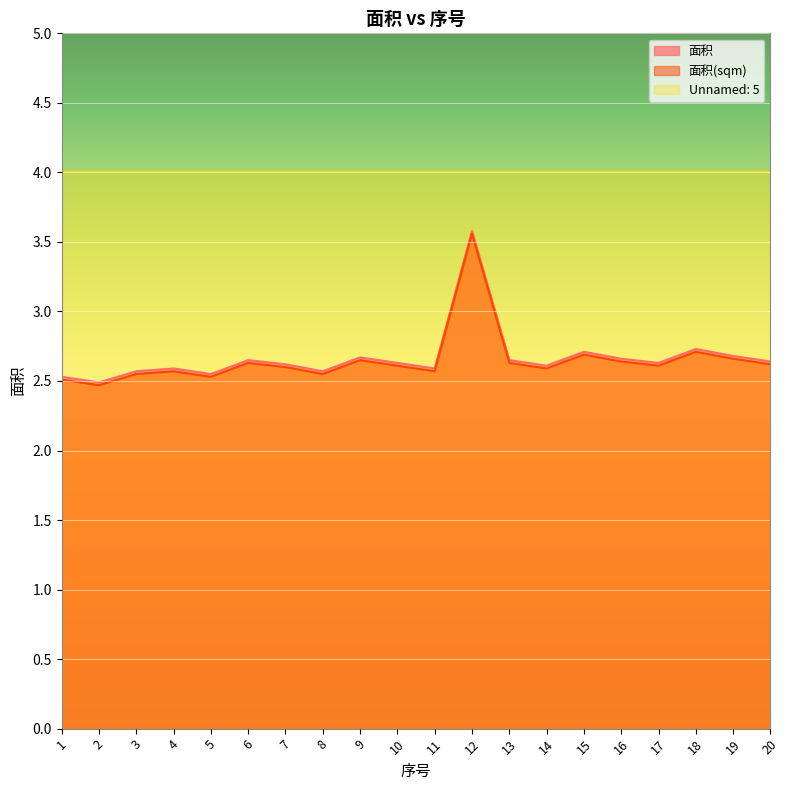

What is the difference between the maximum and second lowest values in the 面积 series?

1.1